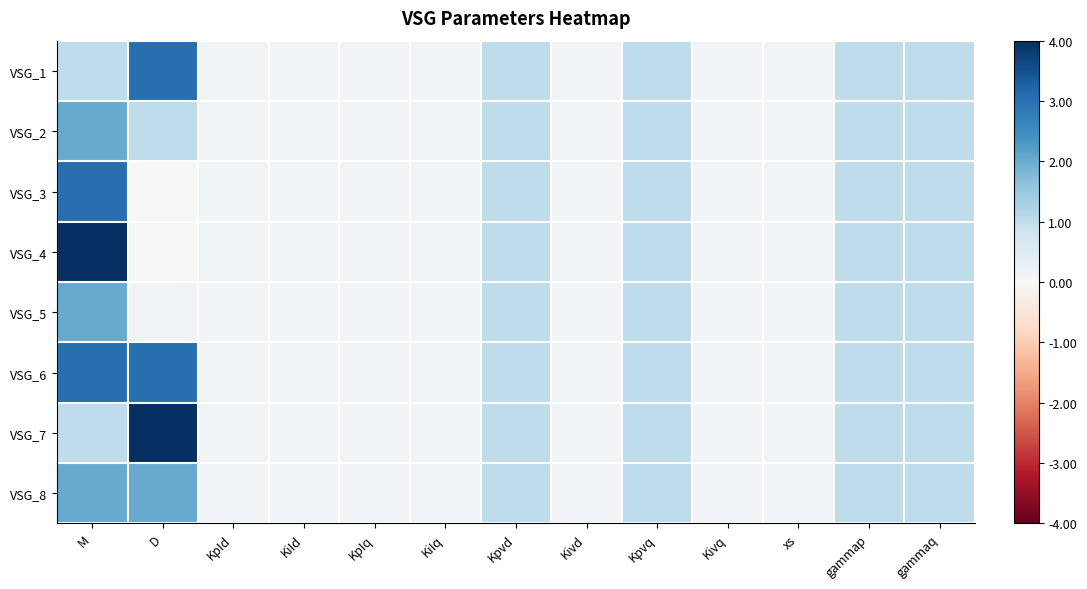

Which series has the largest range (max minus min)?

VSG_4